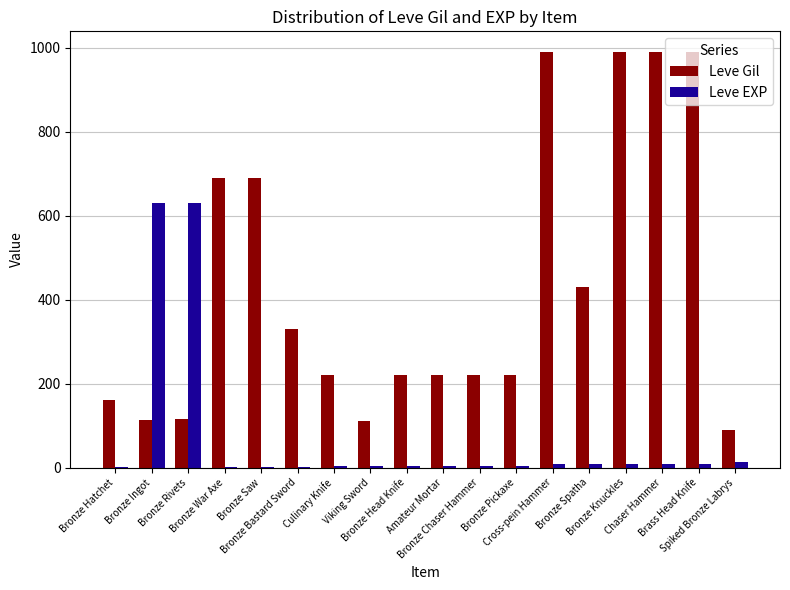

What is the highest value of the Leve EXP series?

630